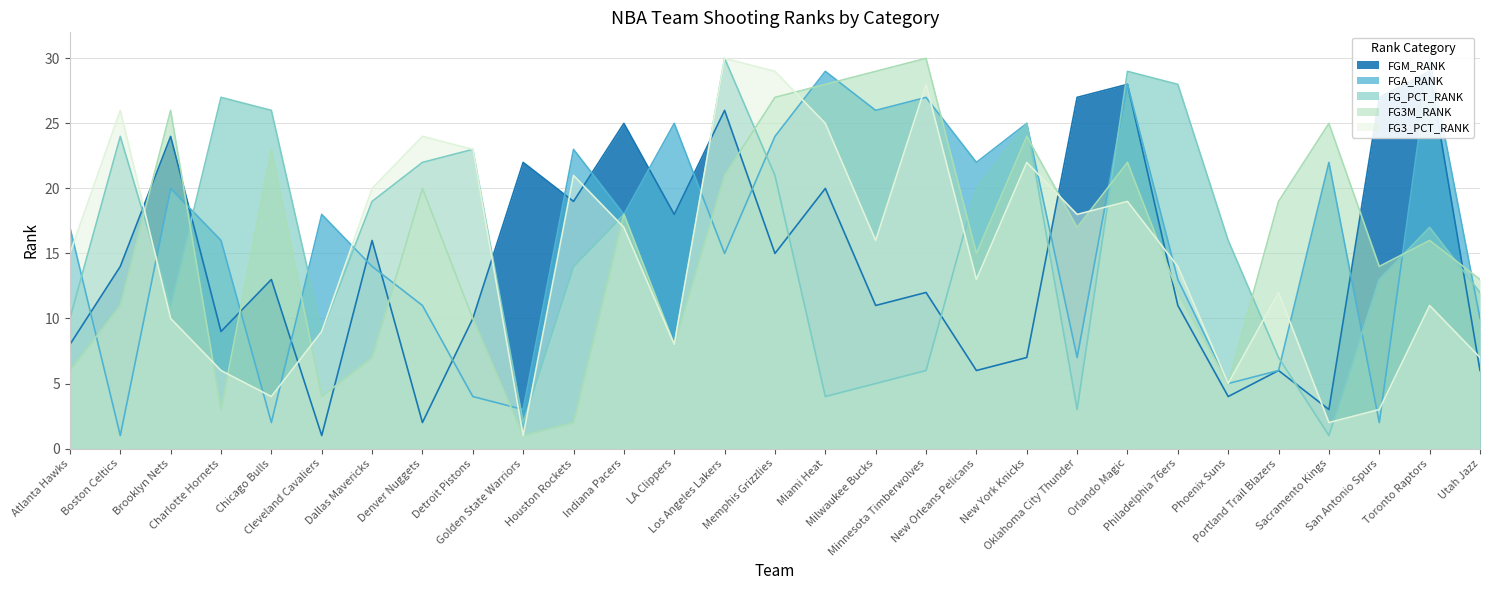

What position from the left is New Orleans Pelicans?

19